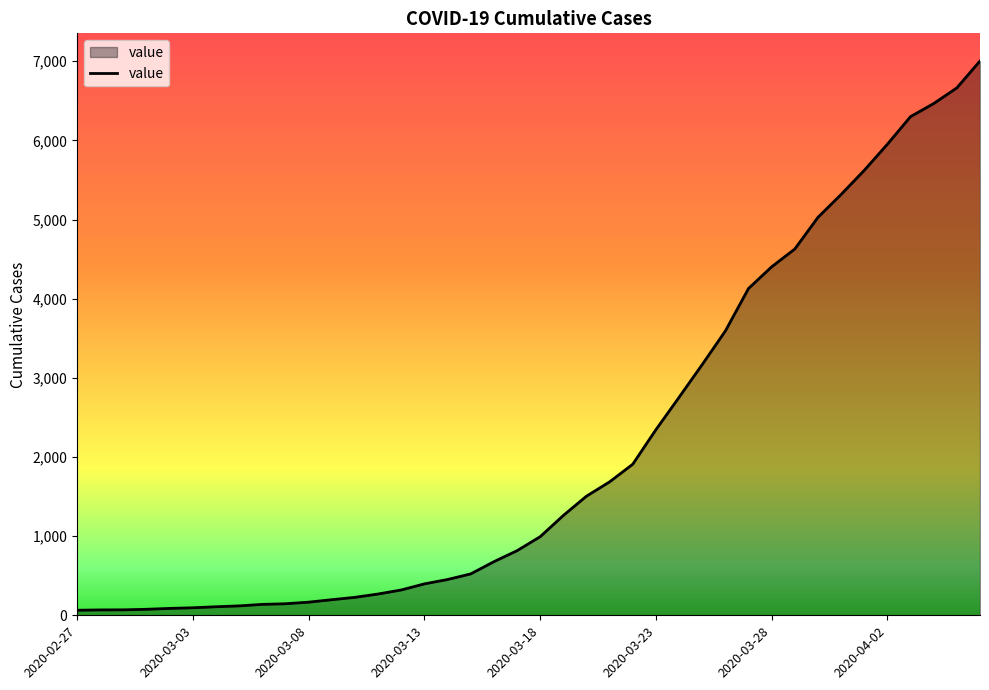

What is the difference between the maximum and minimum values?

6939